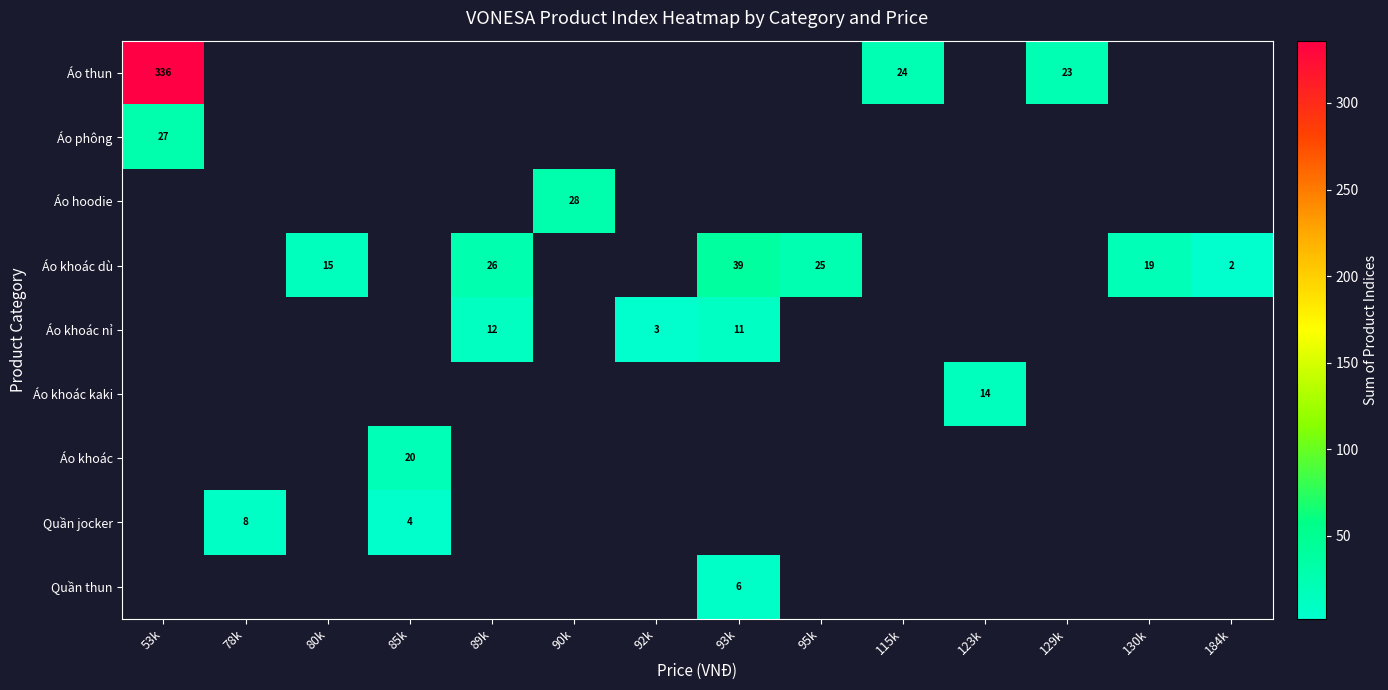

The value of Áo khoác dù at 184k is 2. True or false?

True